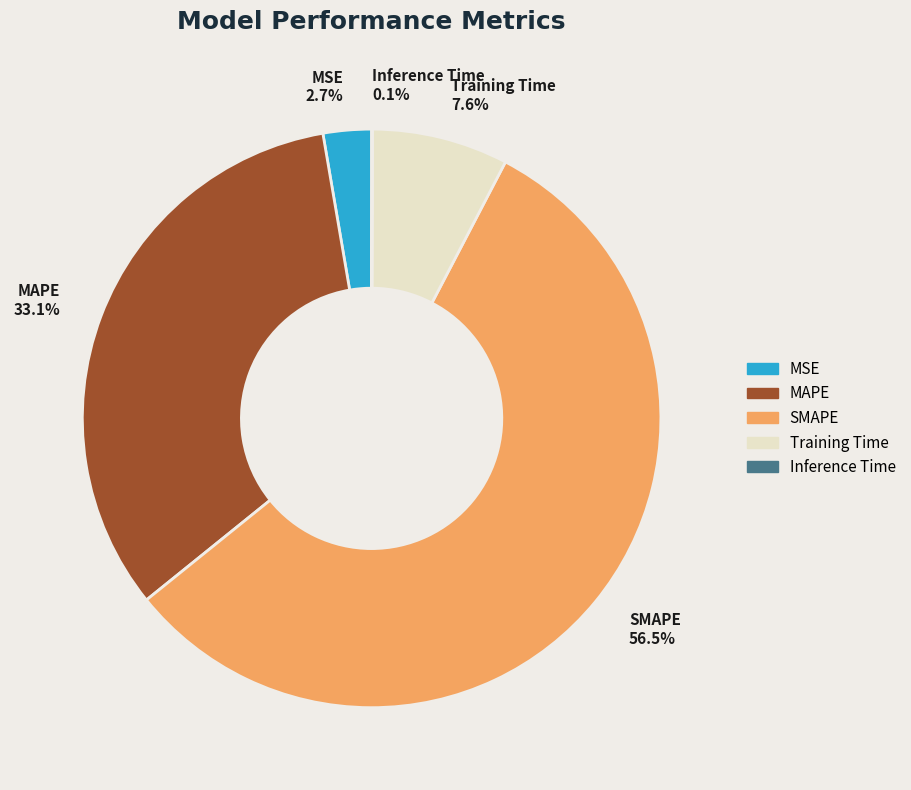

Between SMAPE 56.5% and MAPE 33.1%, which is larger?

SMAPE 56.5%